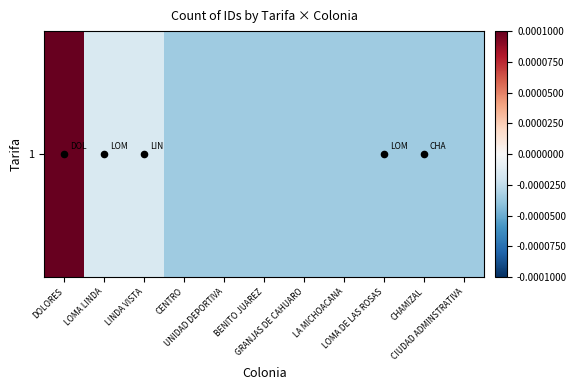

Between CIUDAD ADMINSTRATIVA and LINDA VISTA, which is larger?

LINDA VISTA